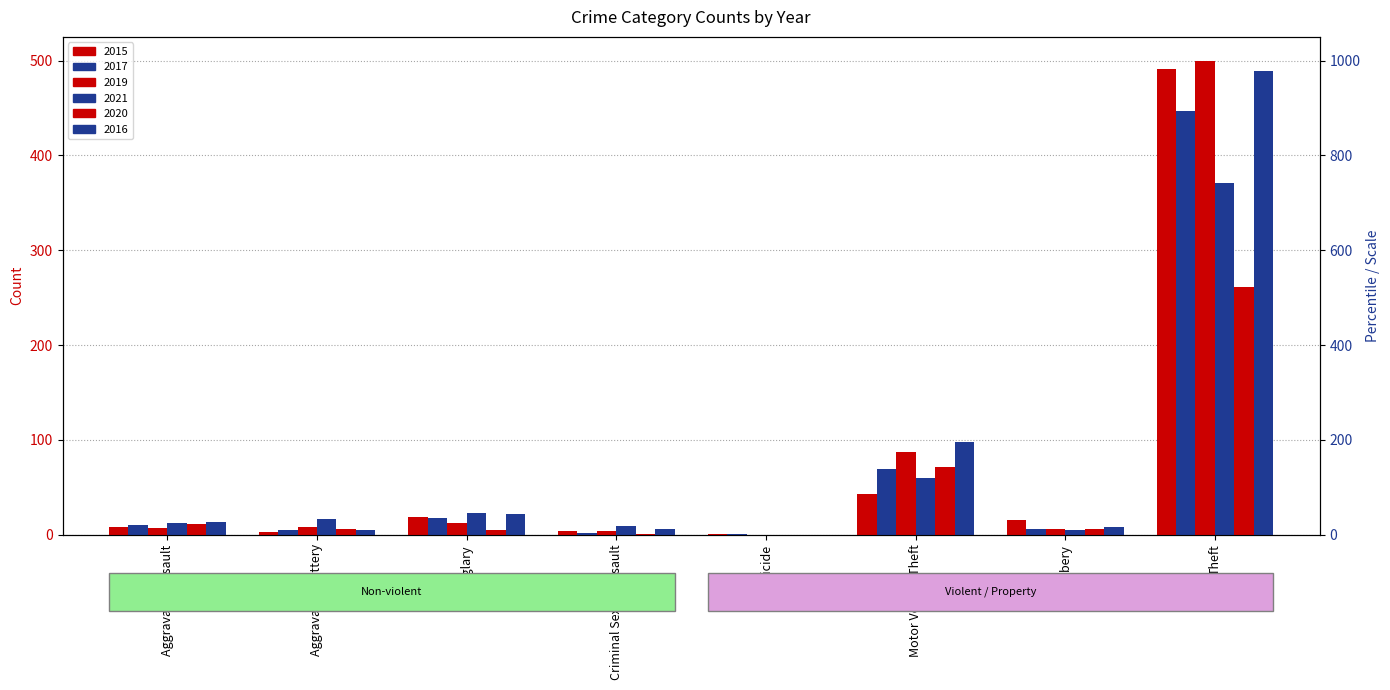

What is the greatest value displayed?

500